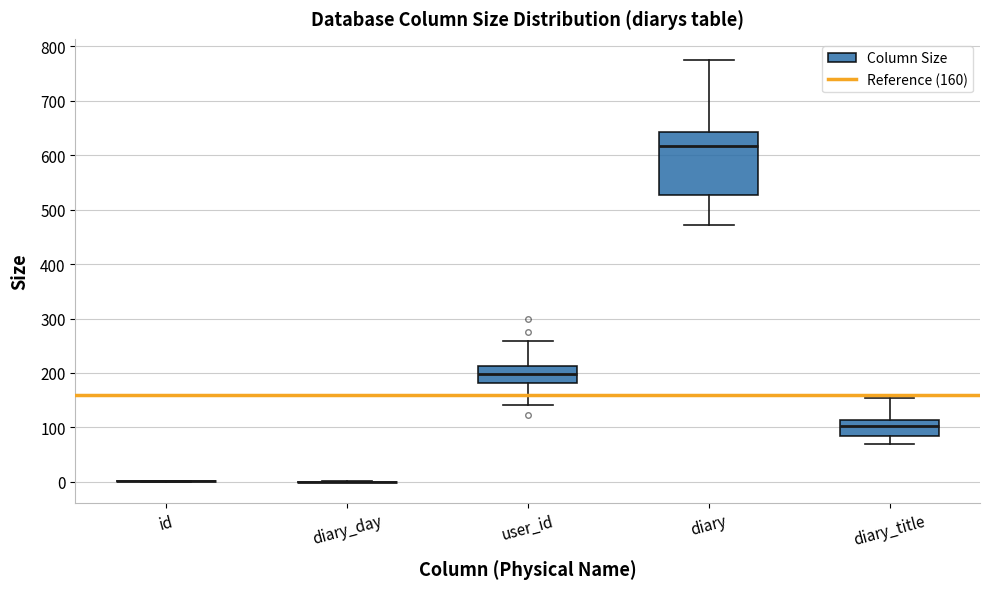

Comparing the boxes themselves (not the whiskers), which one is the tallest?

diary